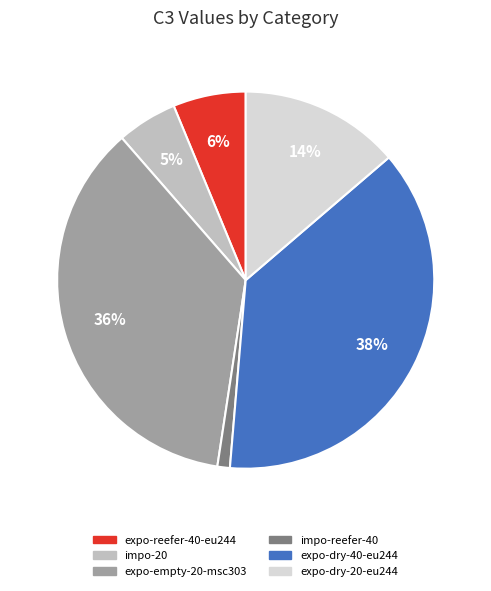

The expo-reefer-40-eu244 slice represents 1% of the pie. True or false?

False